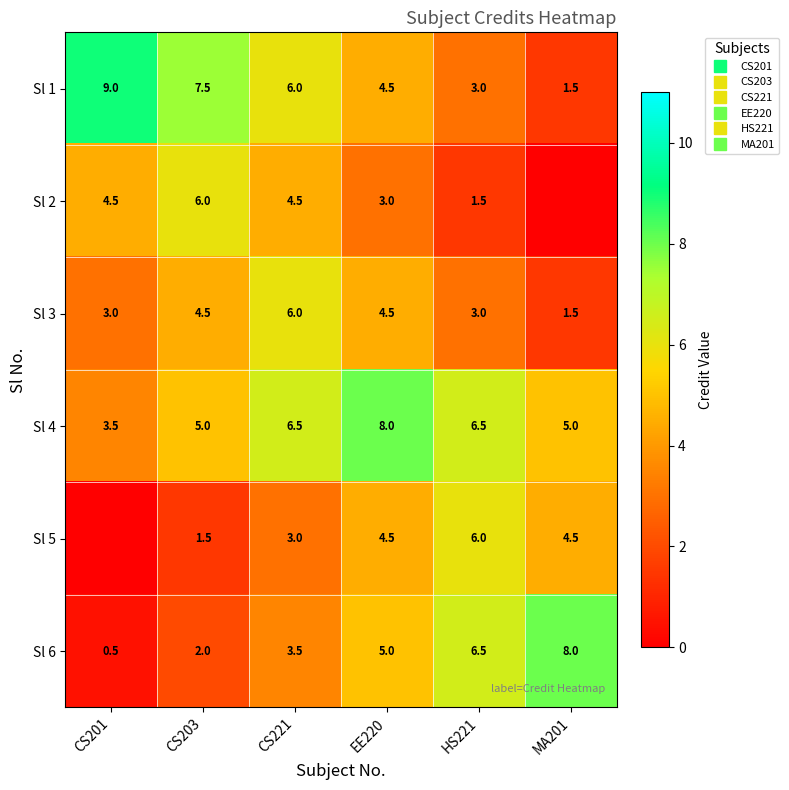

At which category is the sum across all series the highest?

CS221